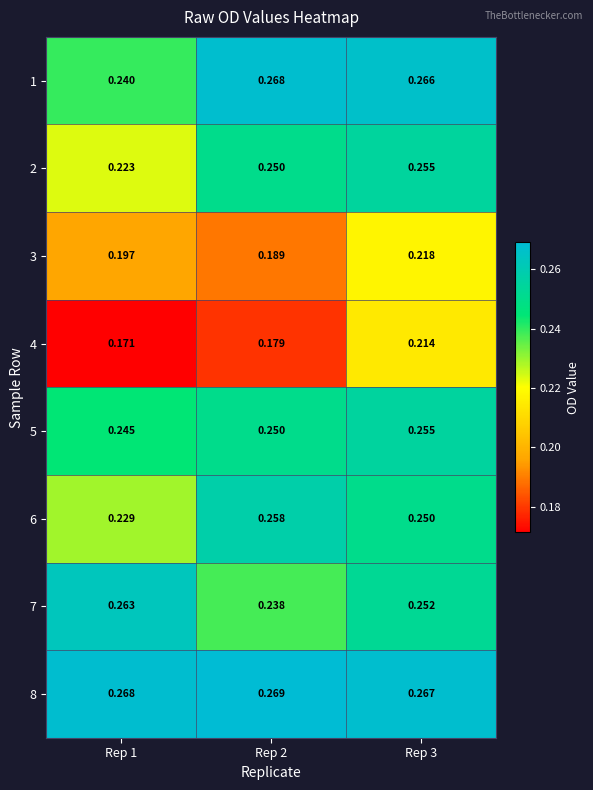

Is the value of 7 at Rep 3 greater than the value of 8 at Rep 2?

No